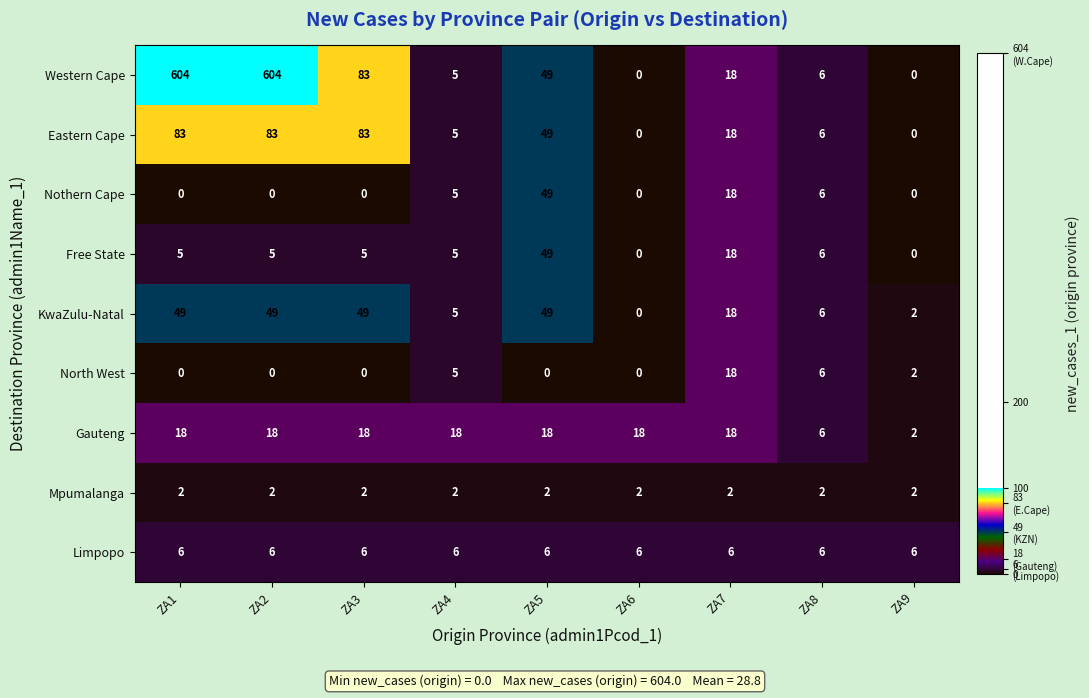

What is the maximum value shown in the chart?

604